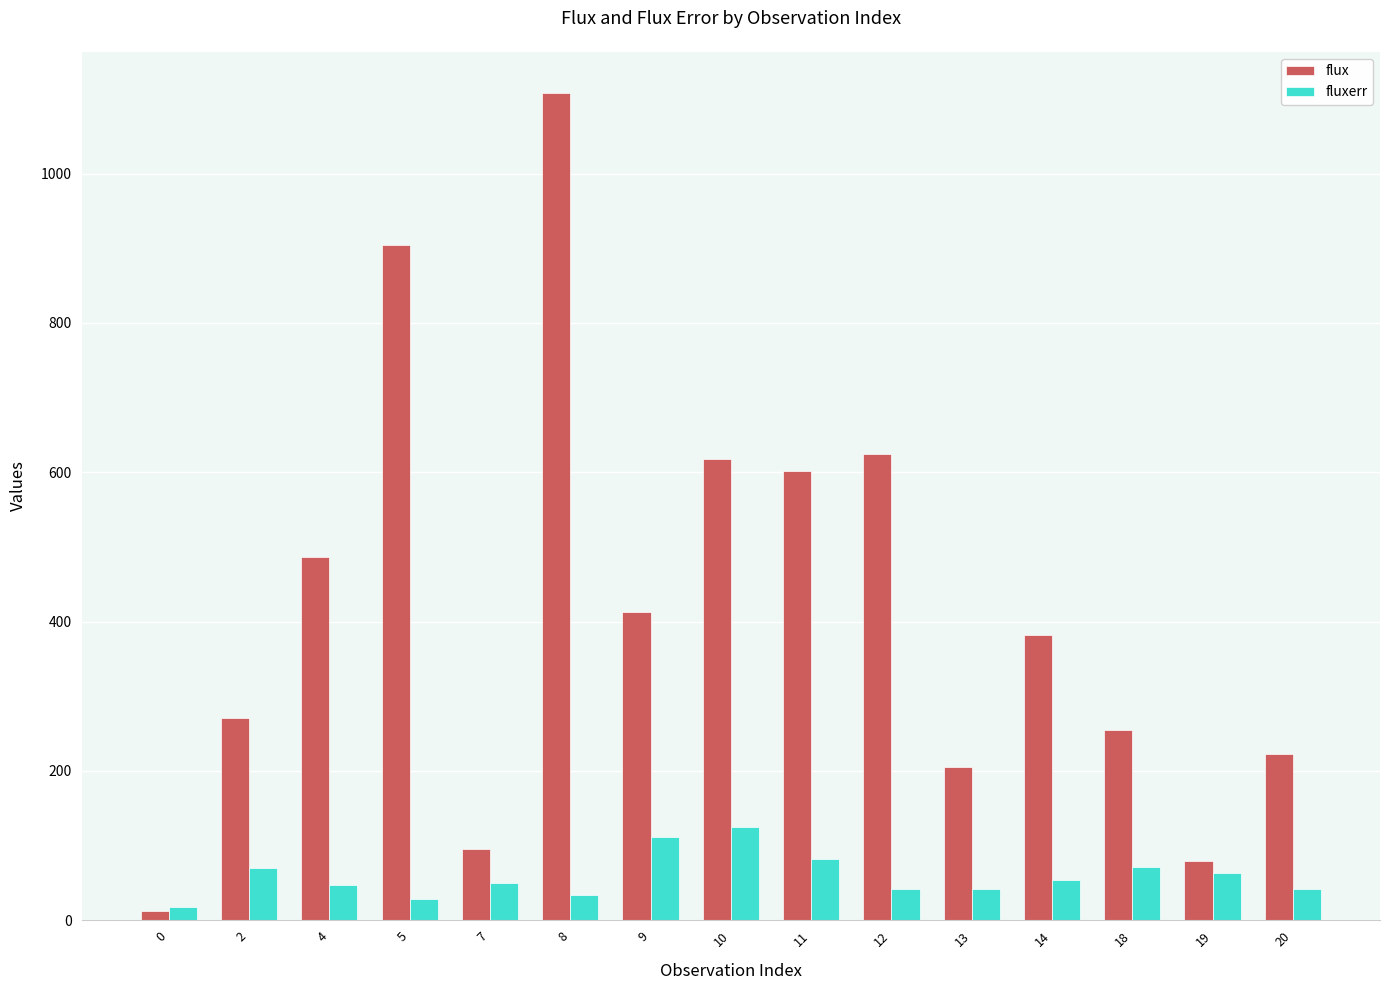

At how many categories does at least one series exceed 756?

2